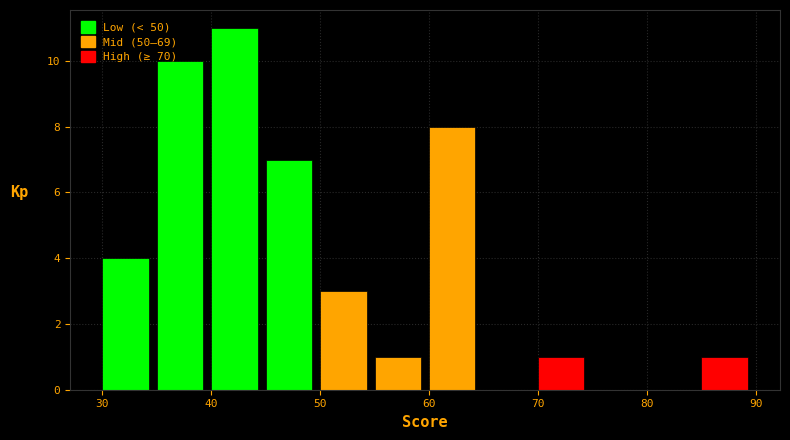

What is the height of the bar covering 45 to 50 on the x-axis? The values are not printed on the chart, so give them approximately, as read against the axis.

7